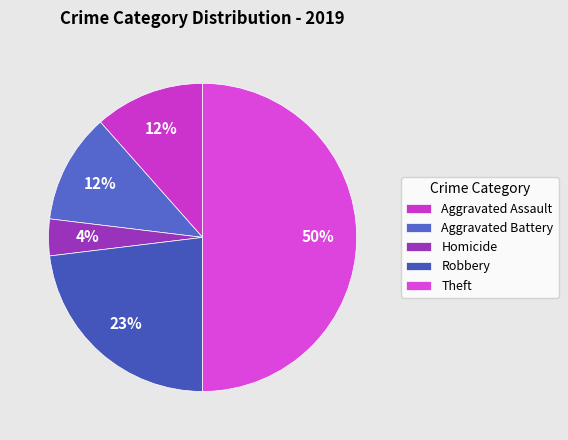

To the nearest percent, what portion does Theft represent?

50%